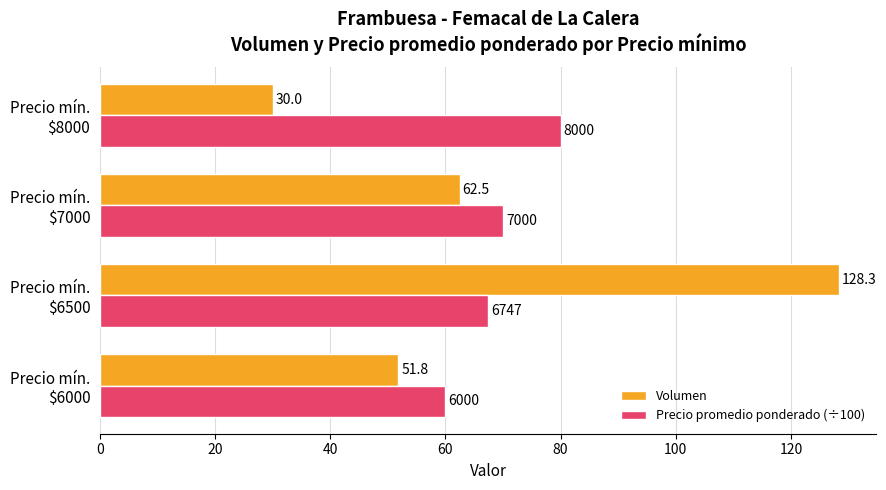

Which series has the largest range (max minus min)?

Volumen